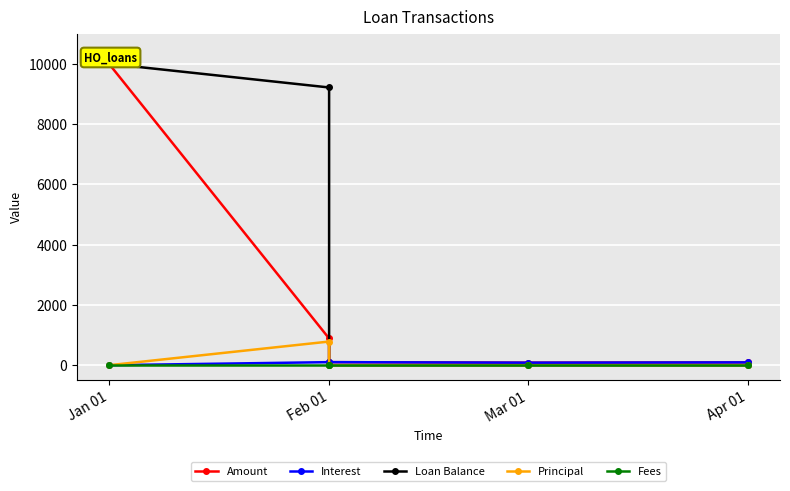

What is the label of the 4th point from the right?

Feb 01